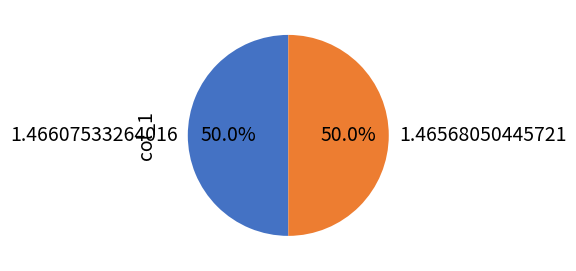

How many slices are in this pie chart?

2